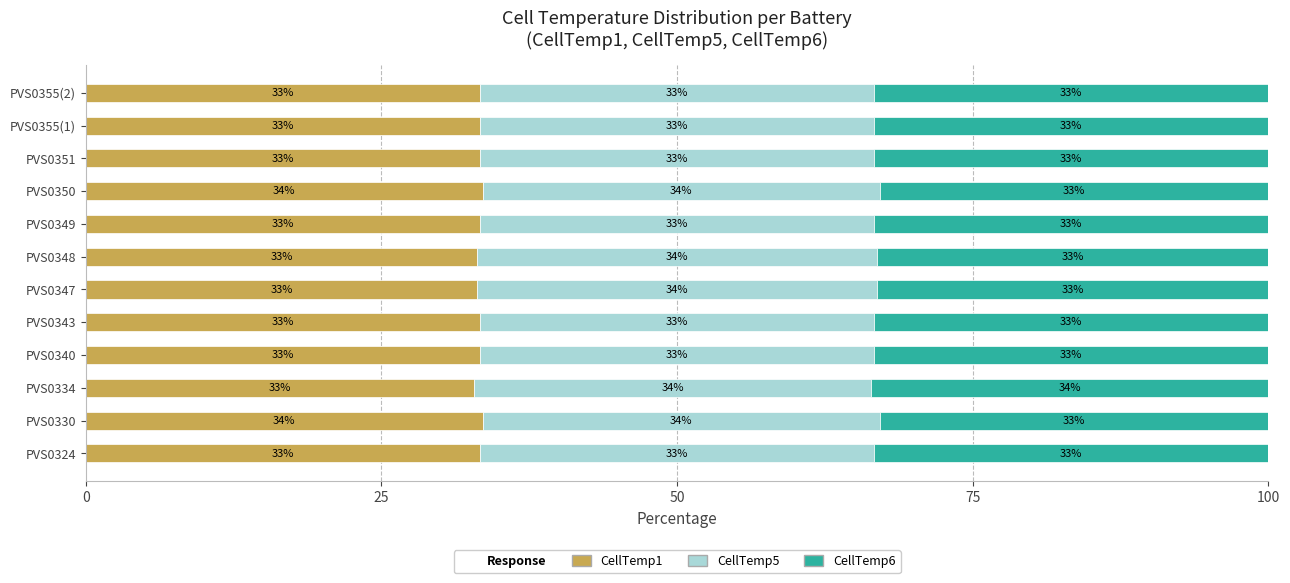

The CellTemp1 series shows 33.6 at PVS0330. True or false?

True